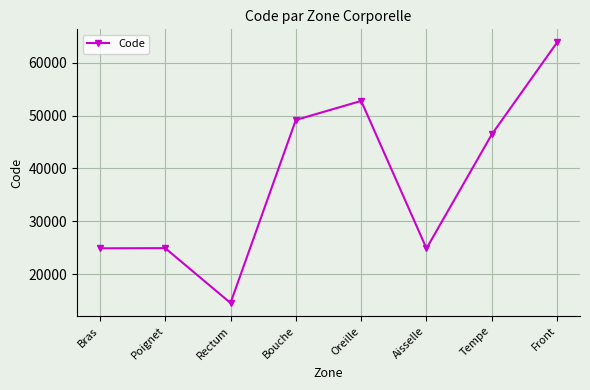

Is it true that the value at Front is 112241?

False